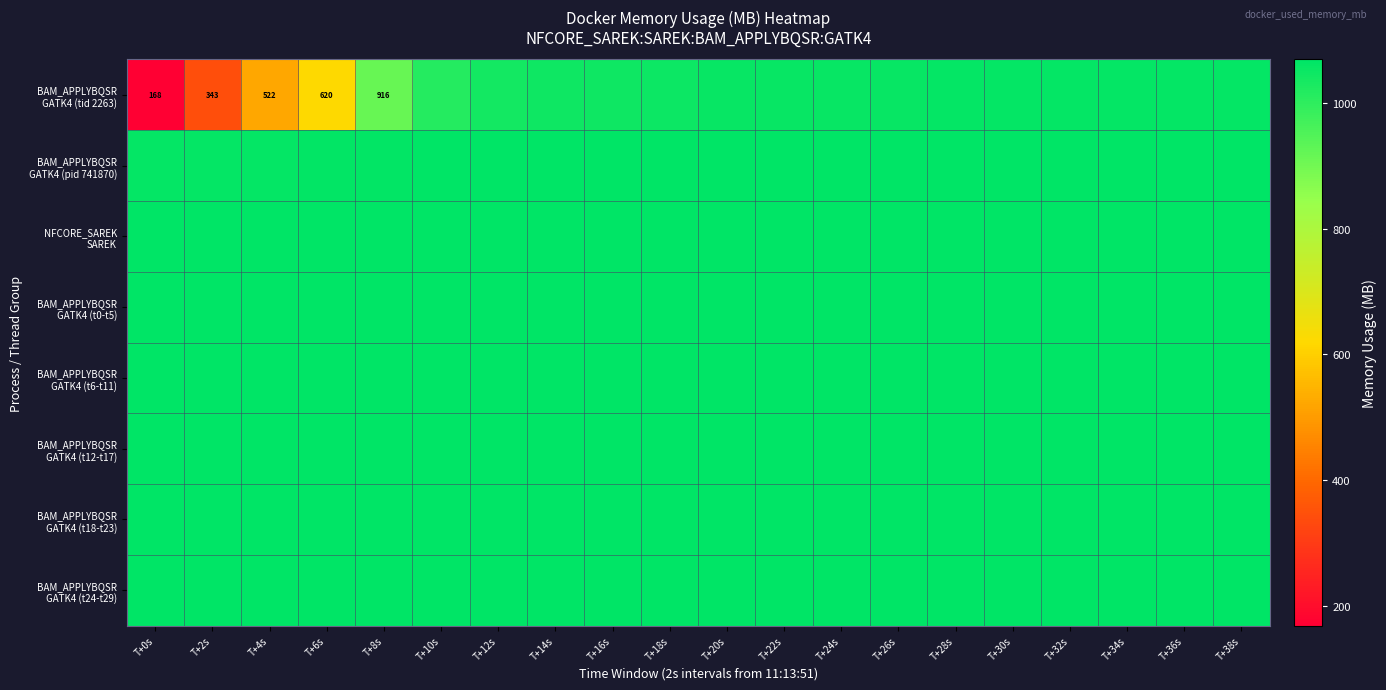

What is the minimum value shown in the chart?

168.3